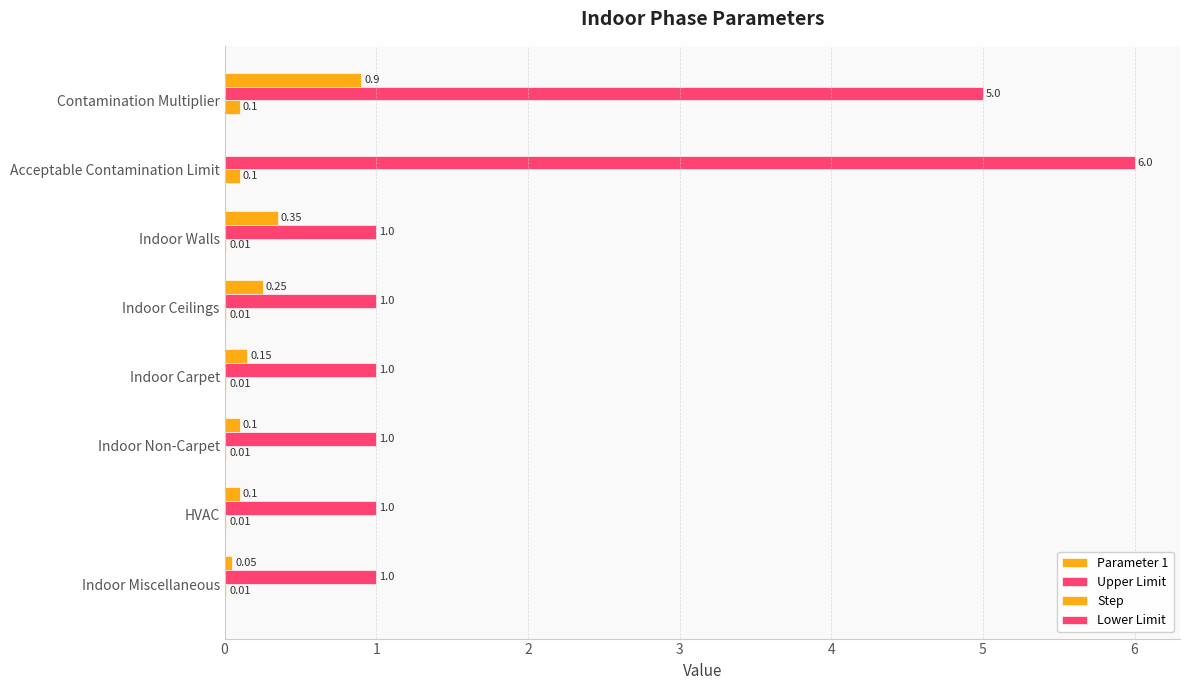

Count the number of categories in the chart.

8